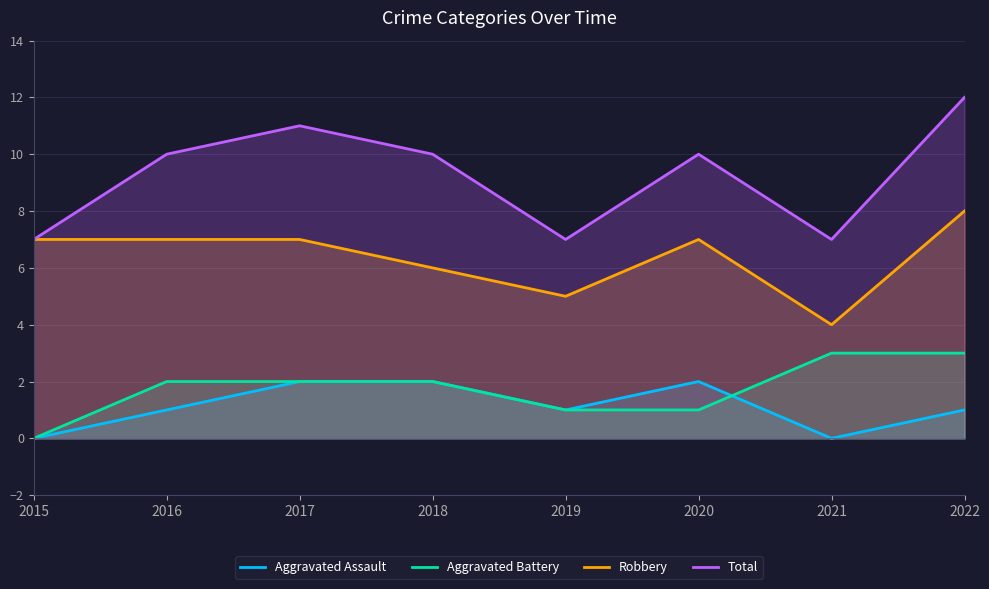

What value does the Total series have at 2020?

10